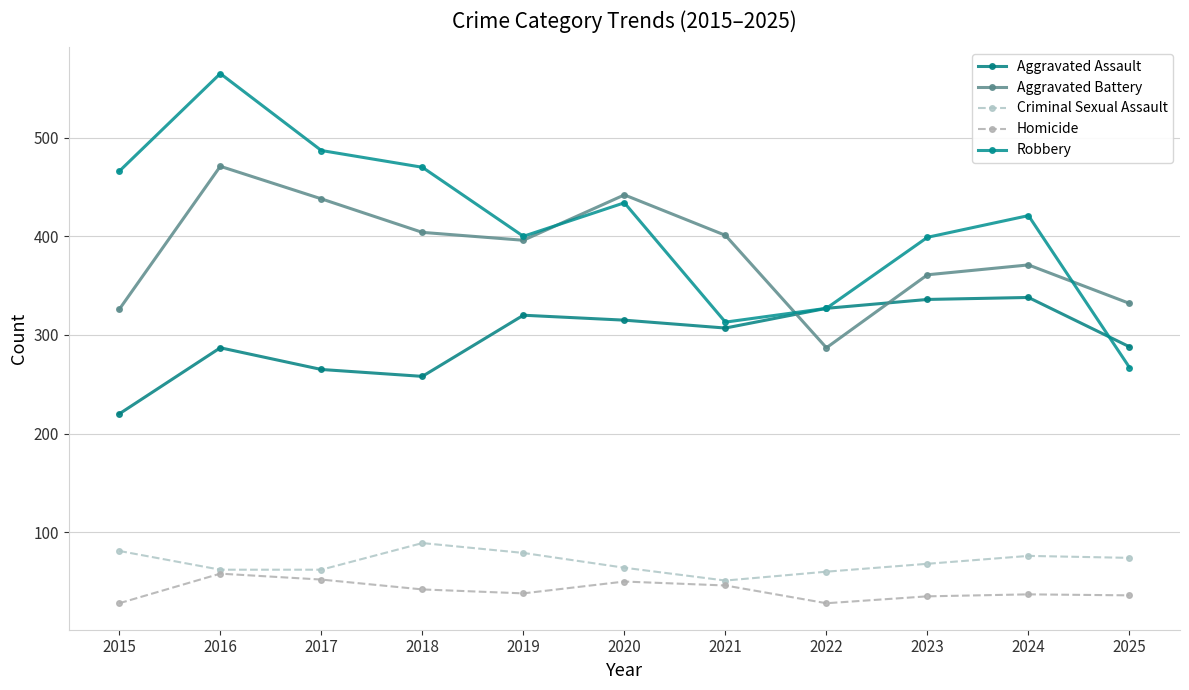

Where is the first local minimum for Criminal Sexual Assault?

2021